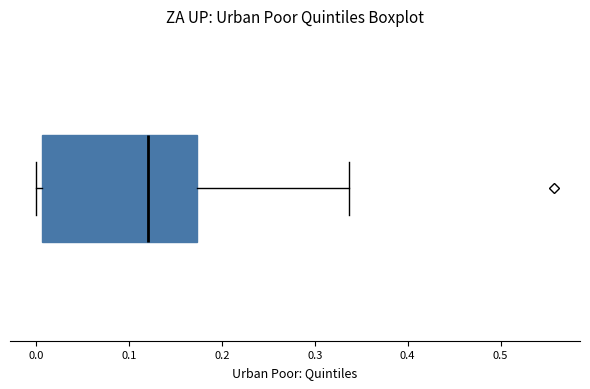

Read this box plot against the x-axis: the position of the median line, the range covered by the box, and the ends of both whiskers. The values are not printed on the chart, so give them approximately, as read against the axis.

median 0.12, box 0.01 to 0.17, whiskers 0.00 to 0.34